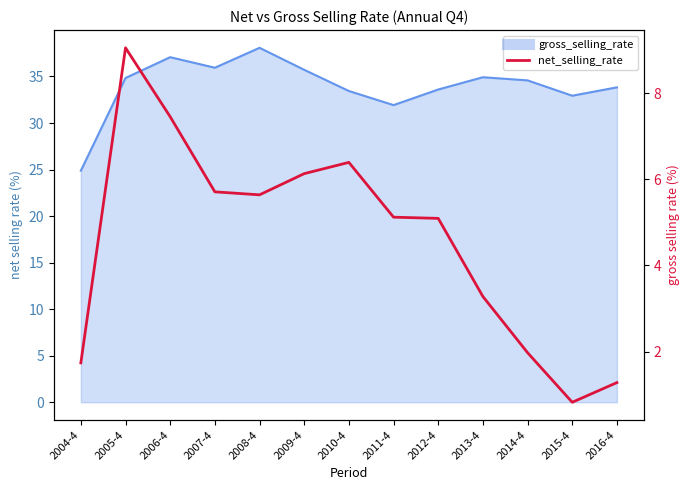

Does the chart display data point markers on the line(s)?

No